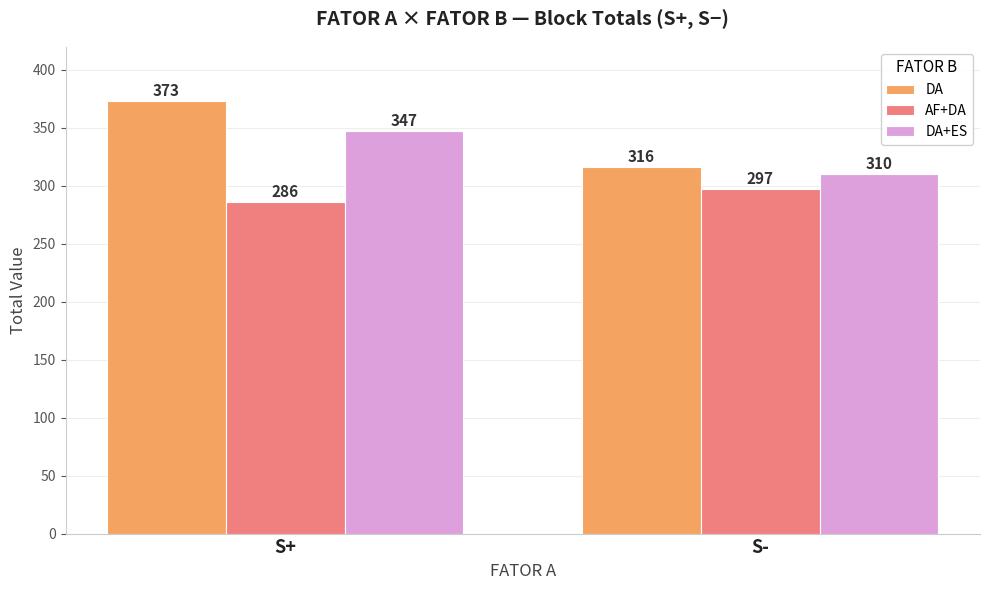

What is the sum of the AF+DA values at S+ and S-?

583